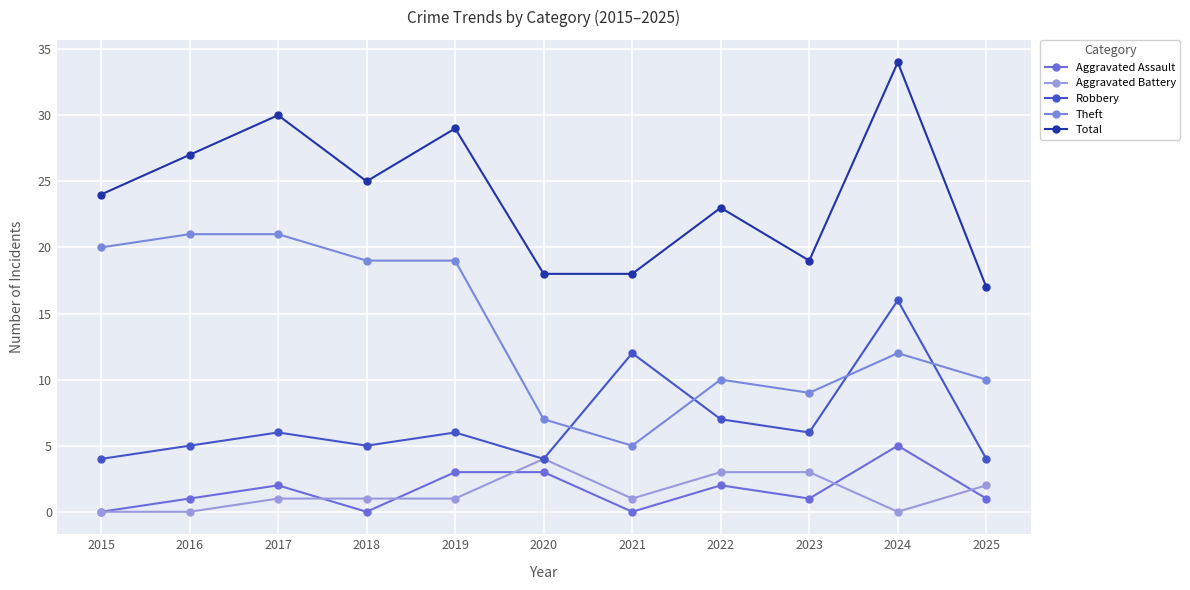

What is the difference between the second highest and second lowest values in the Aggravated Assault series?

3